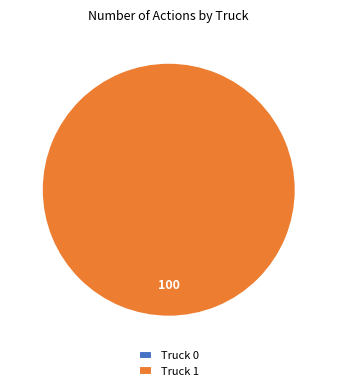

Which slice is the largest?

Truck 1